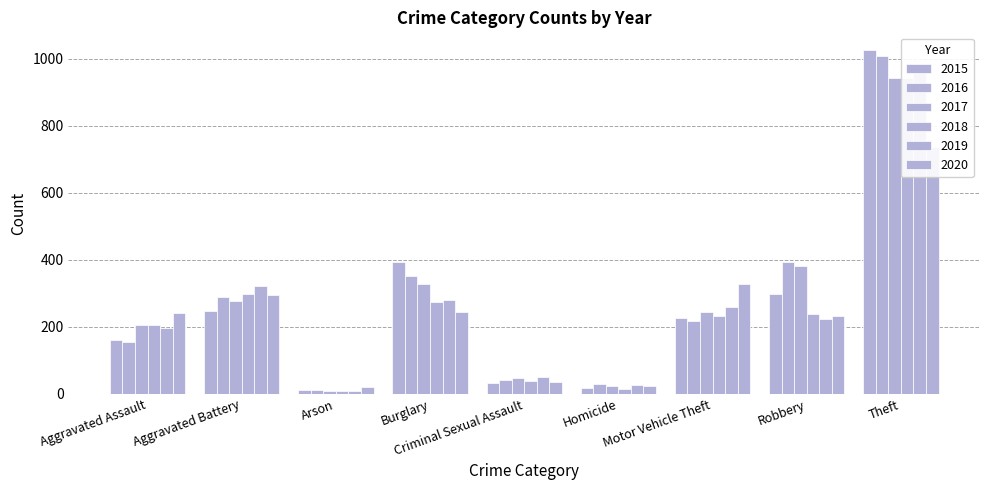

Which series has the largest total across all categories?

2016